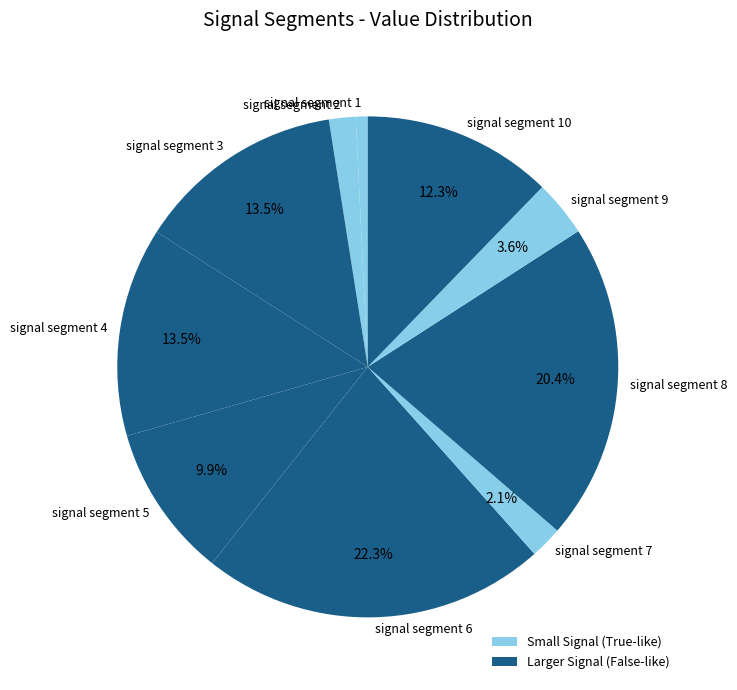

Is signal segment 7 the majority of the pie?

No